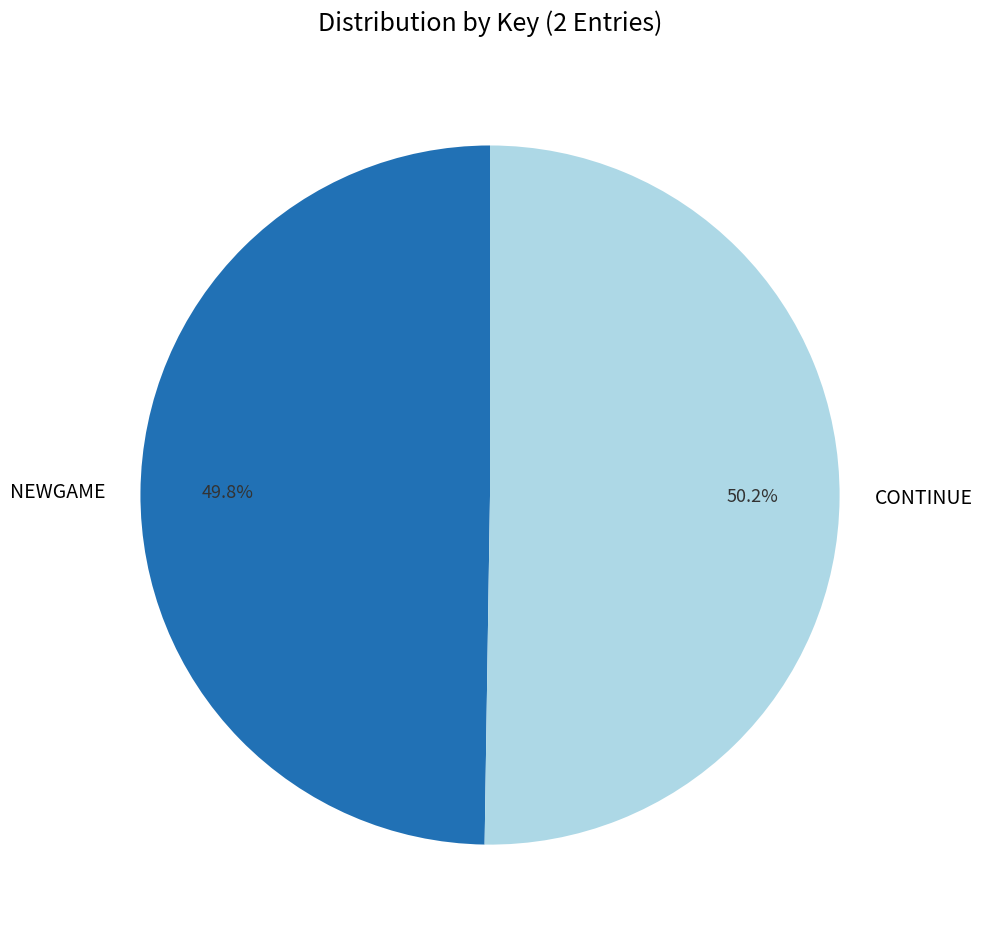

What percentage is the CONTINUE slice, to the nearest percent?

50%